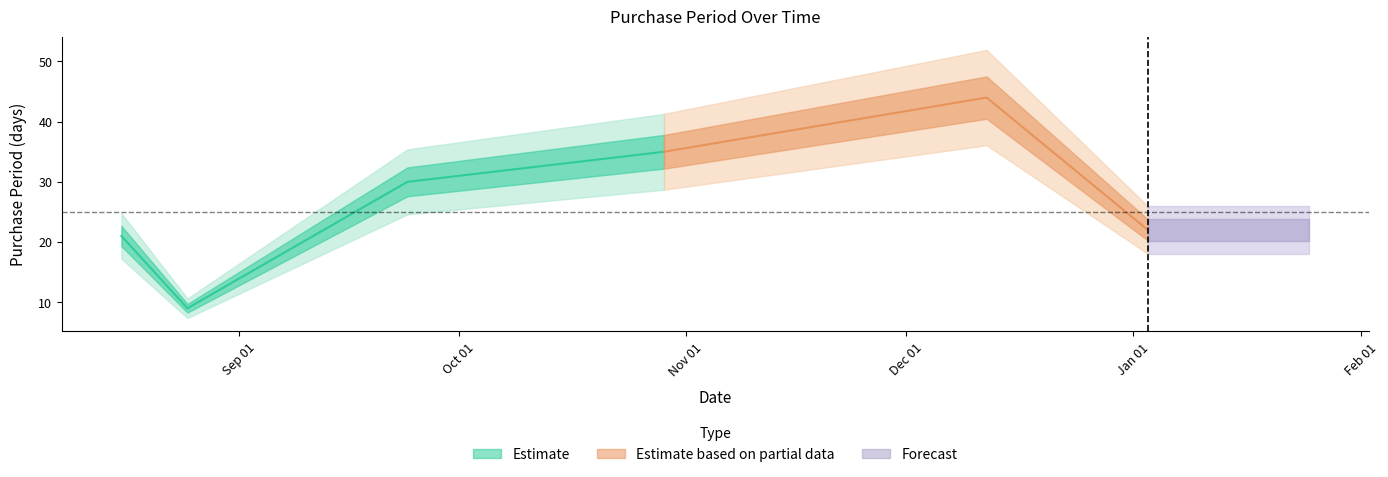

What is the change in value from 2016-09-24 to 2016-12-12?

+14